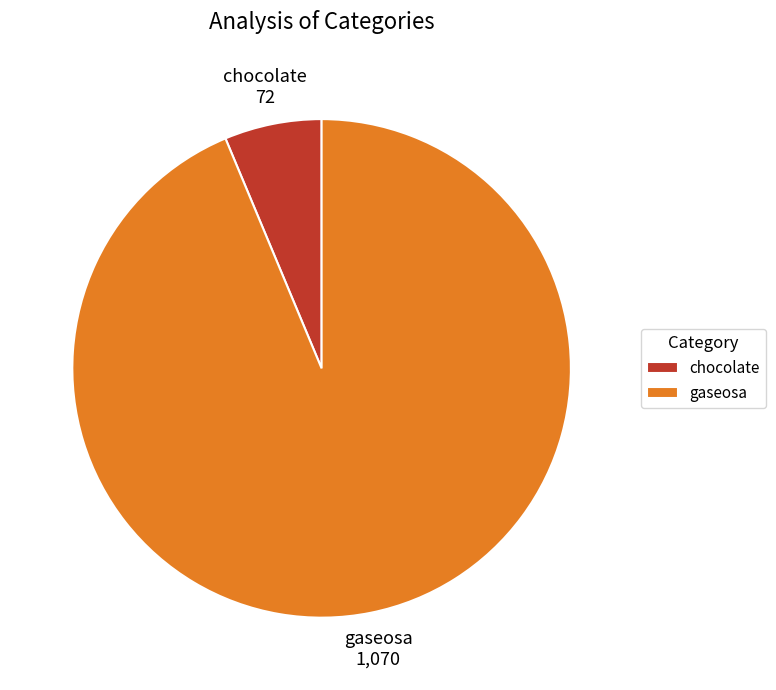

Which slice is the smallest?

chocolate